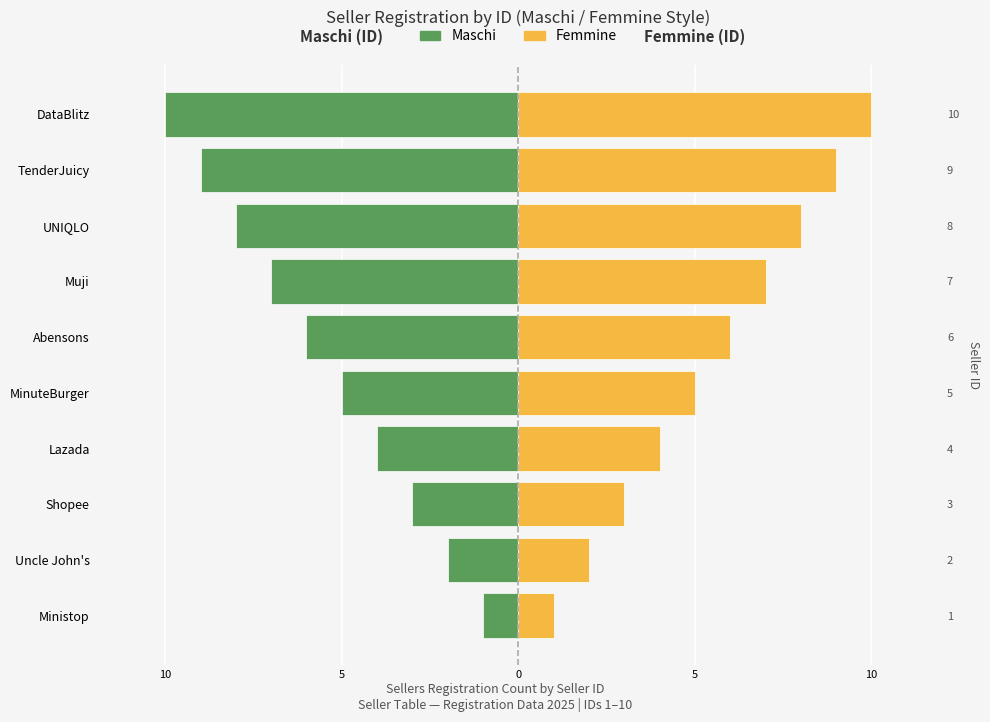

Count the Maschi values in the range -8 to -3.

6